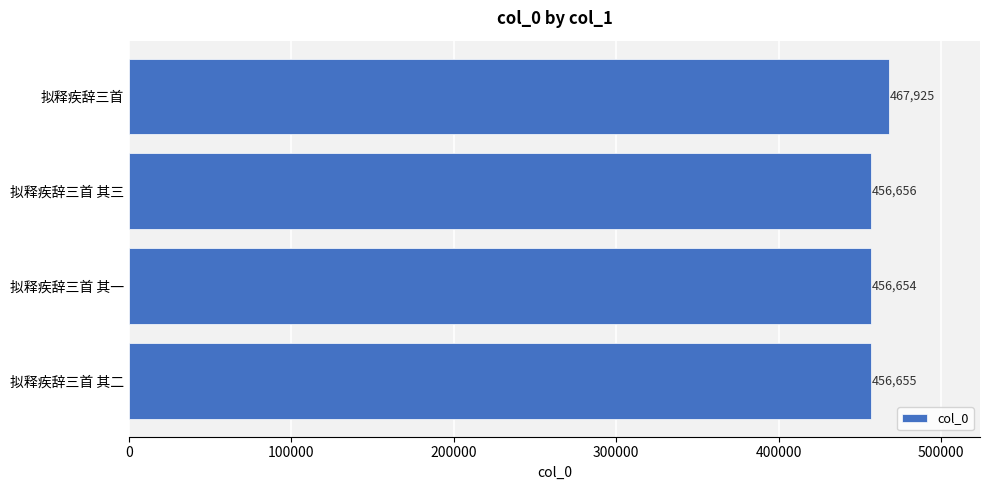

Approximately how many times larger is the value at 拟释疾辞三首 compared to 拟释疾辞三首 其一?

1.0